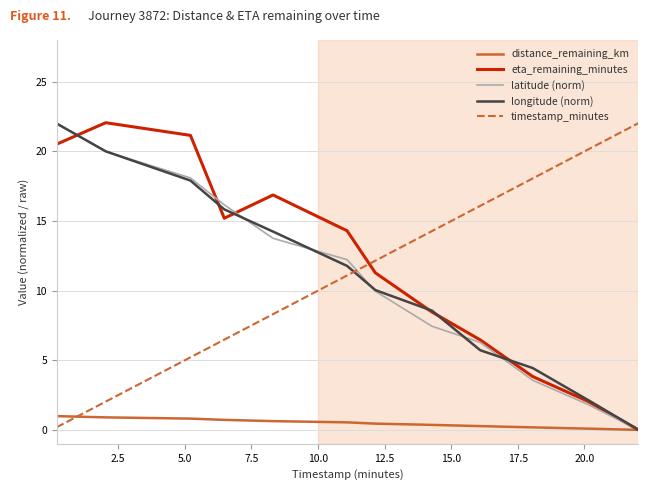

Is this an area chart (filled region under the line)?

No